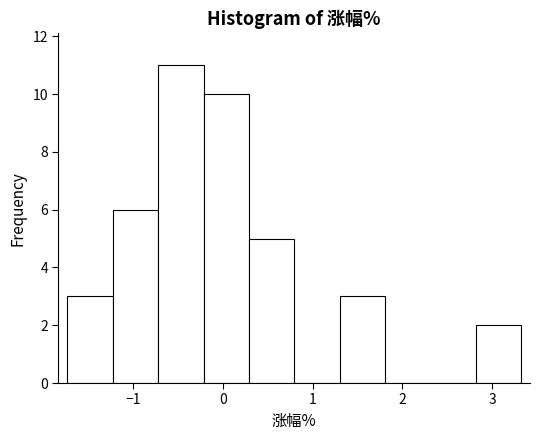

What is the height of the bar covering -1.2 to -0.7 on the x-axis? Neither the bar edges nor the heights are printed on the chart, so give them approximately, as read against the axes.

6